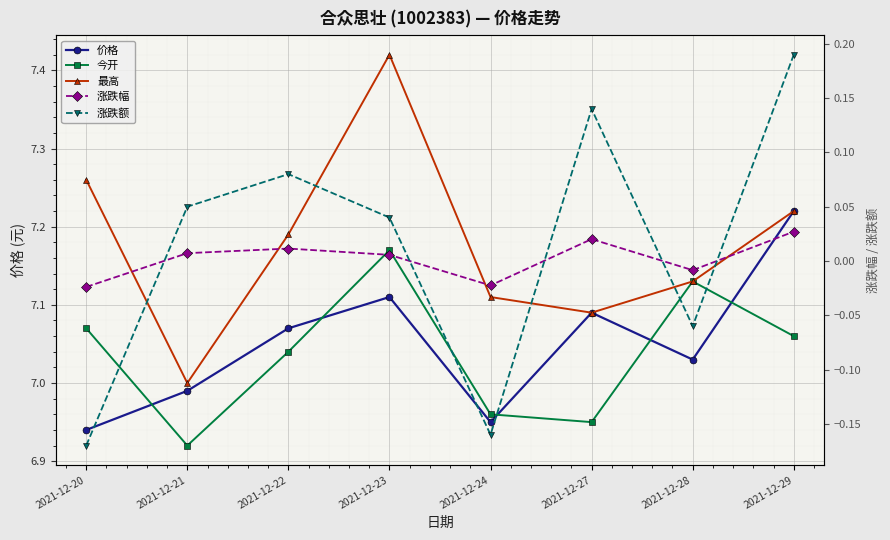

What is the greatest value displayed?

7.4